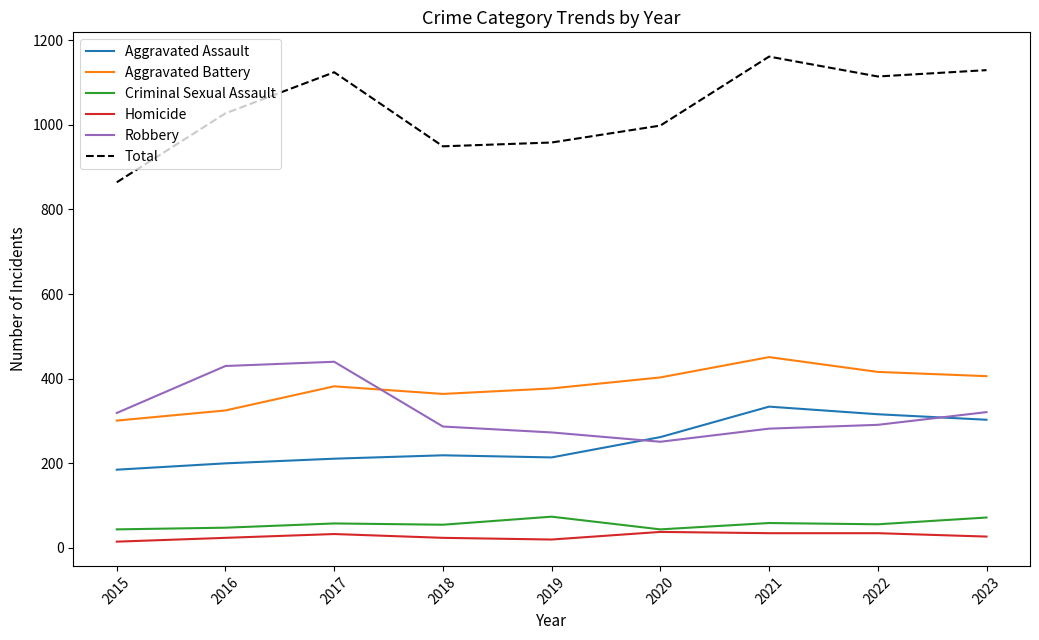

Does the chart have visible grid lines?

No